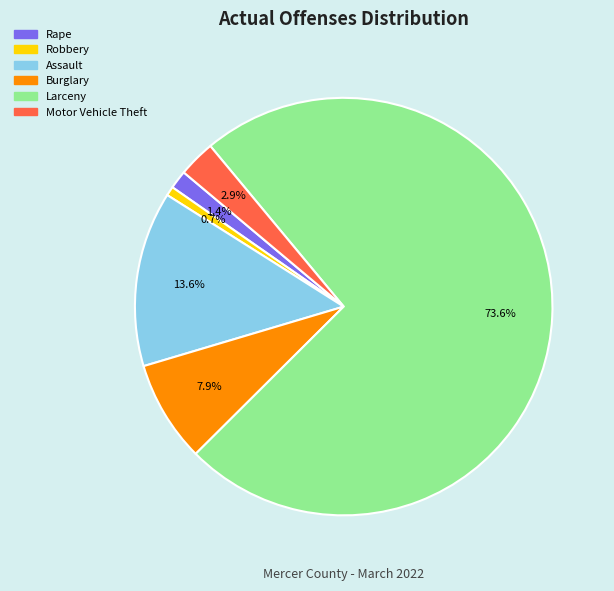

Is there any slice that represents more than half of the pie?

Yes